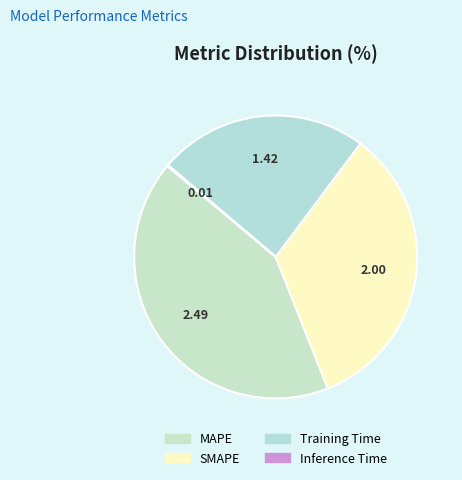

Which category has the biggest portion of the pie?

MAPE